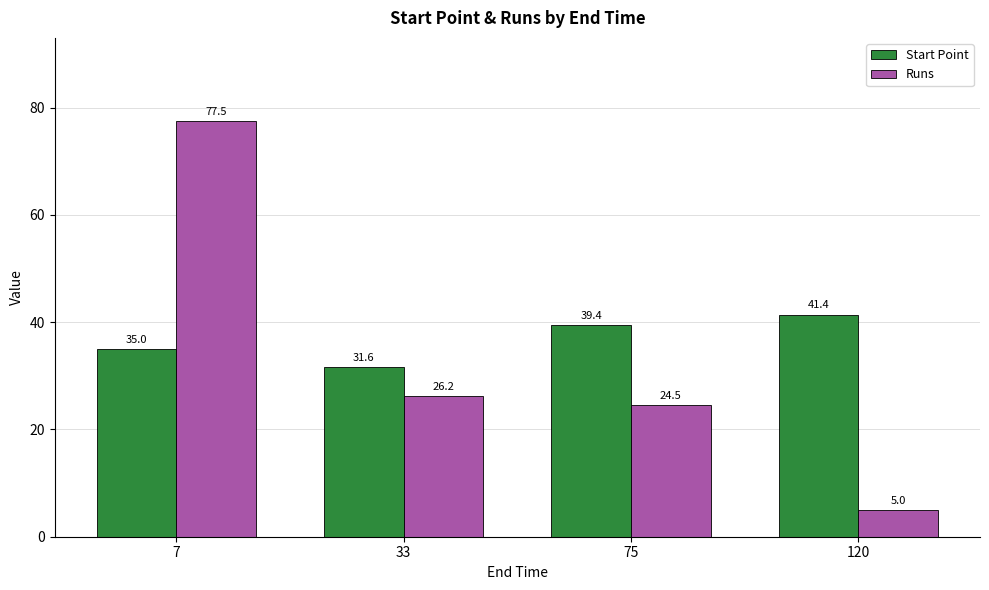

Reading left to right, what are all the values shown in this chart?

Start Point: 35.0	31.6	39.4	41.4
Runs: 77.5	26.2	24.5	5.0